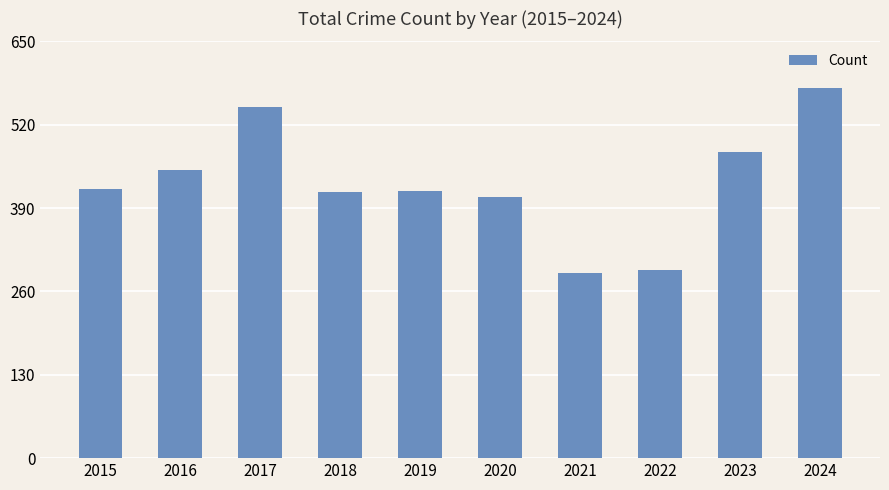

Are the bars grouped side by side (vs. stacked)?

No